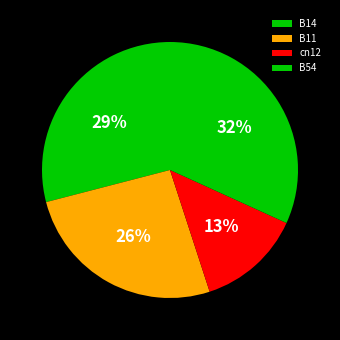

To the nearest percent, what is the average slice percentage?

25%